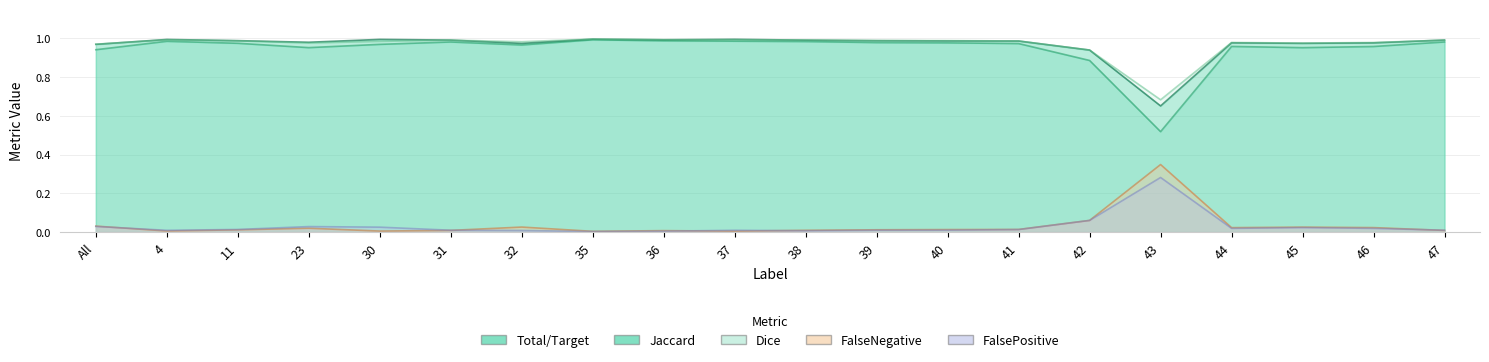

How many interior local valleys does the FalsePositive series have?

4